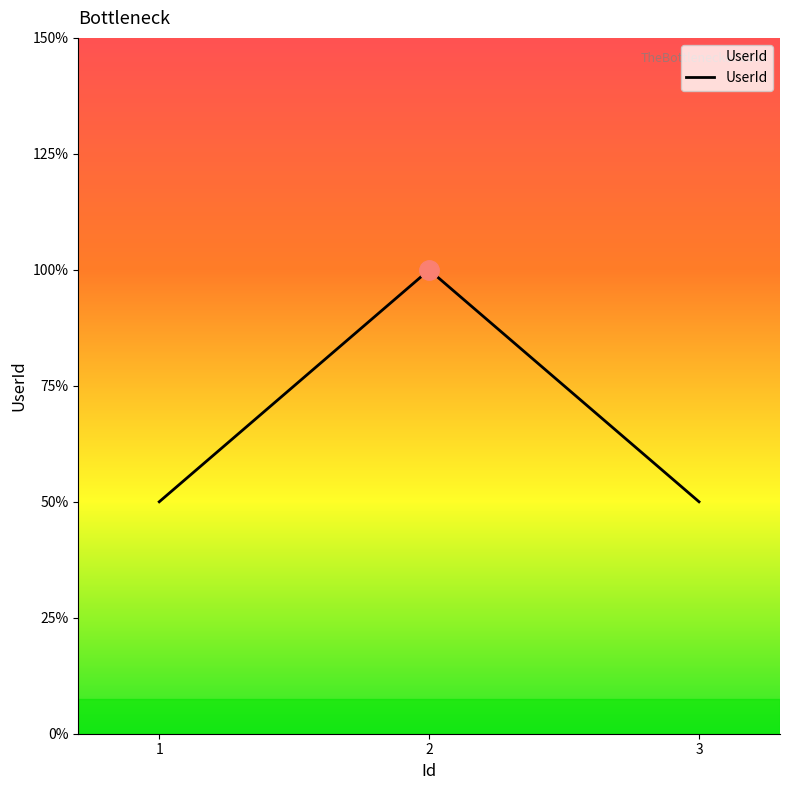

Does the chart have visible grid lines?

No